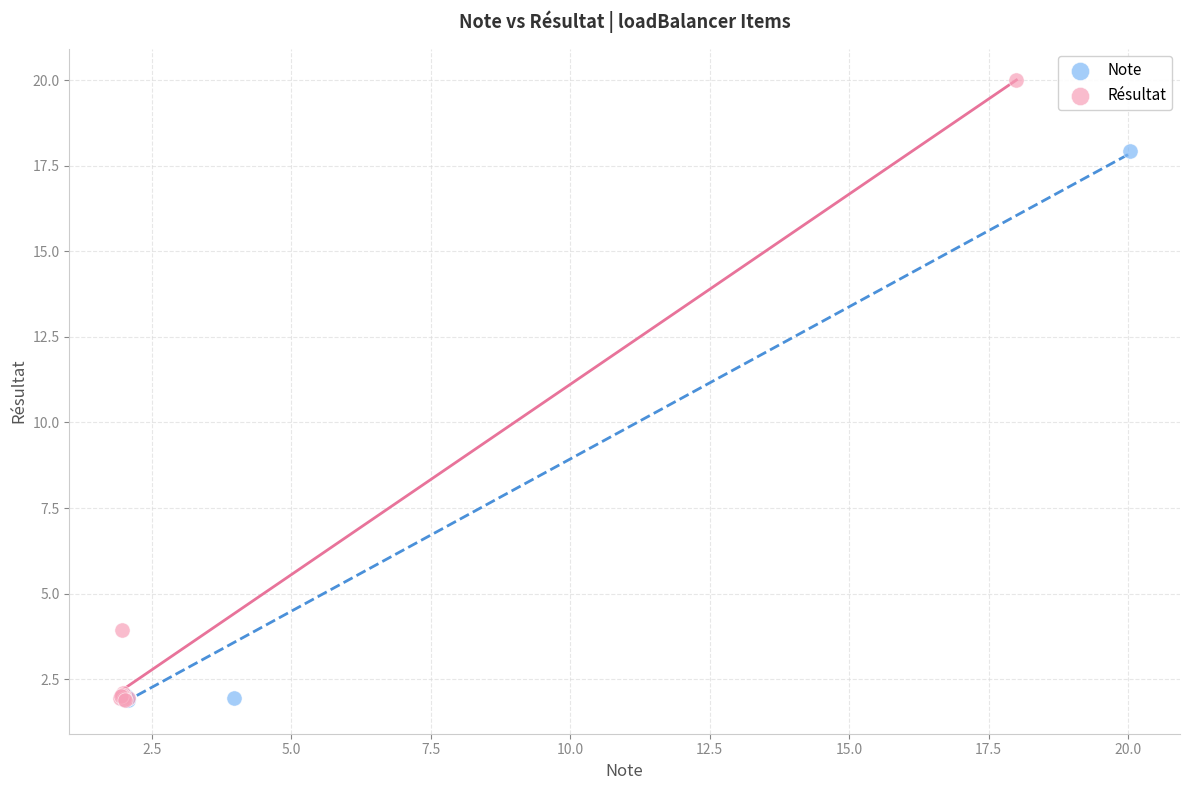

Which series reaches the maximum Y coordinate?

Résultat